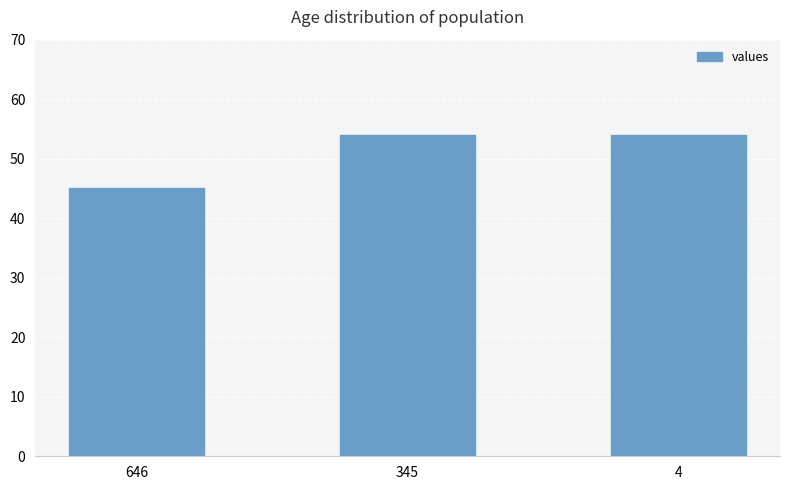

How many values are between 45 and 54?

3